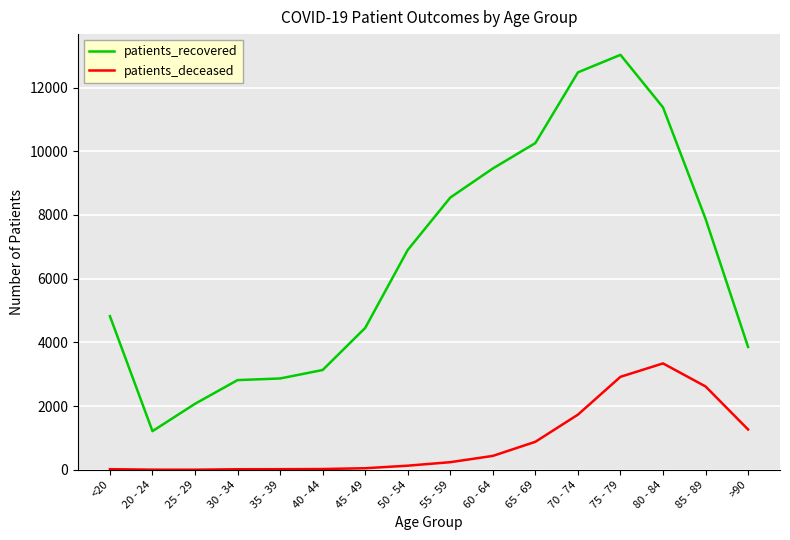

Rank the series at 45 - 49 from highest to lowest value.

patients_recovered, patients_deceased